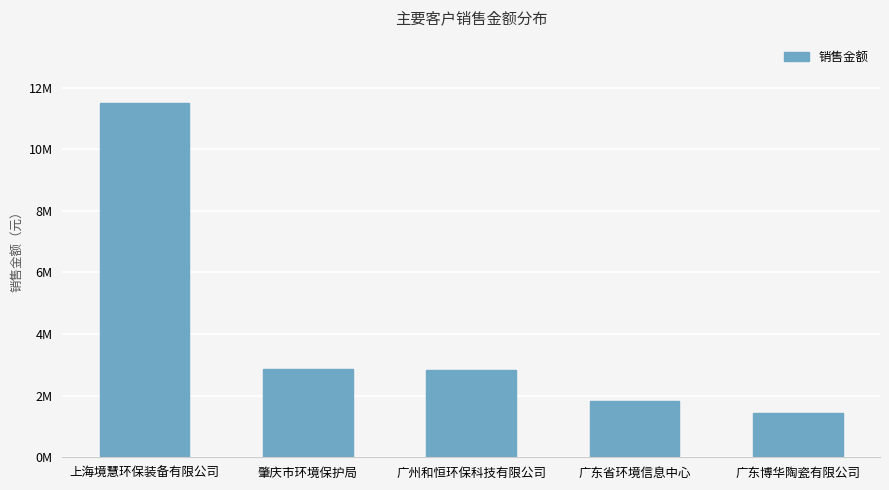

Does the chart contain any negative values?

No